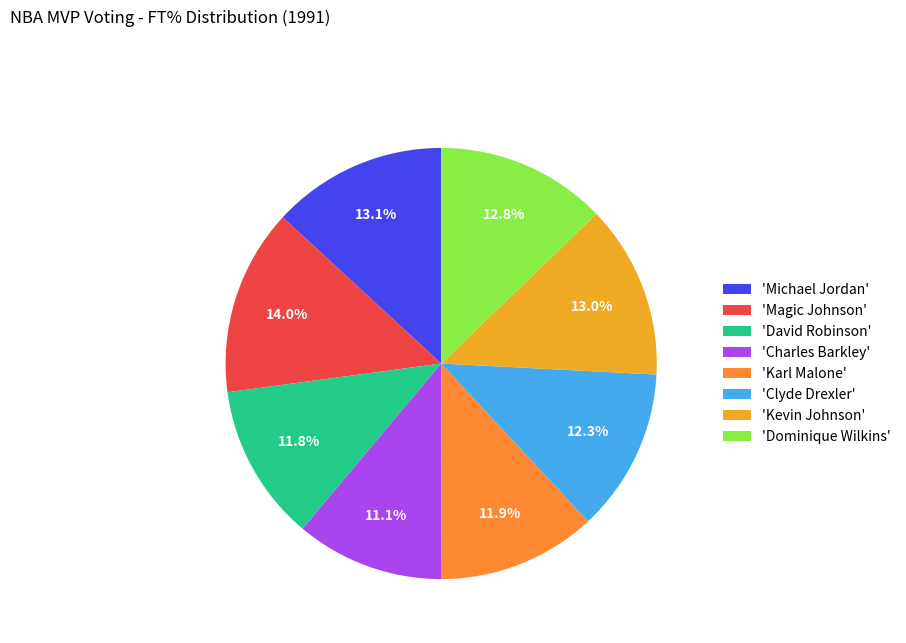

Is the sum of 'Charles Barkley' and 'Magic Johnson' greater than half?

No